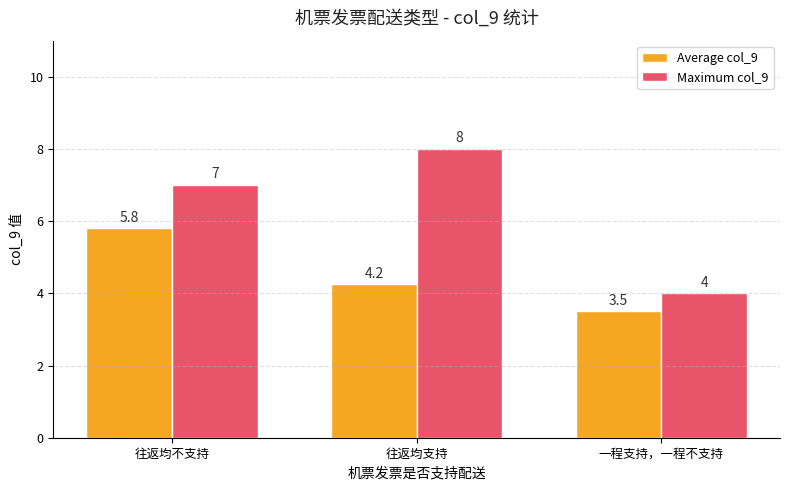

What is the spread (max minus min) of values at 一程支持，一程不支持?

0.5